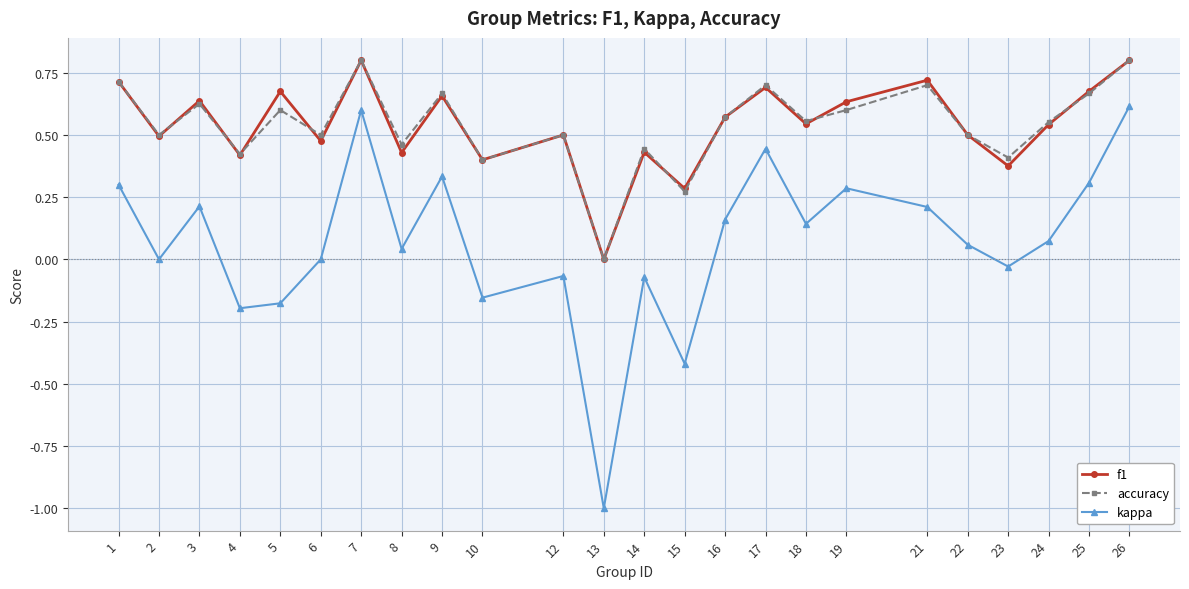

How many categories are shown in the chart?

24